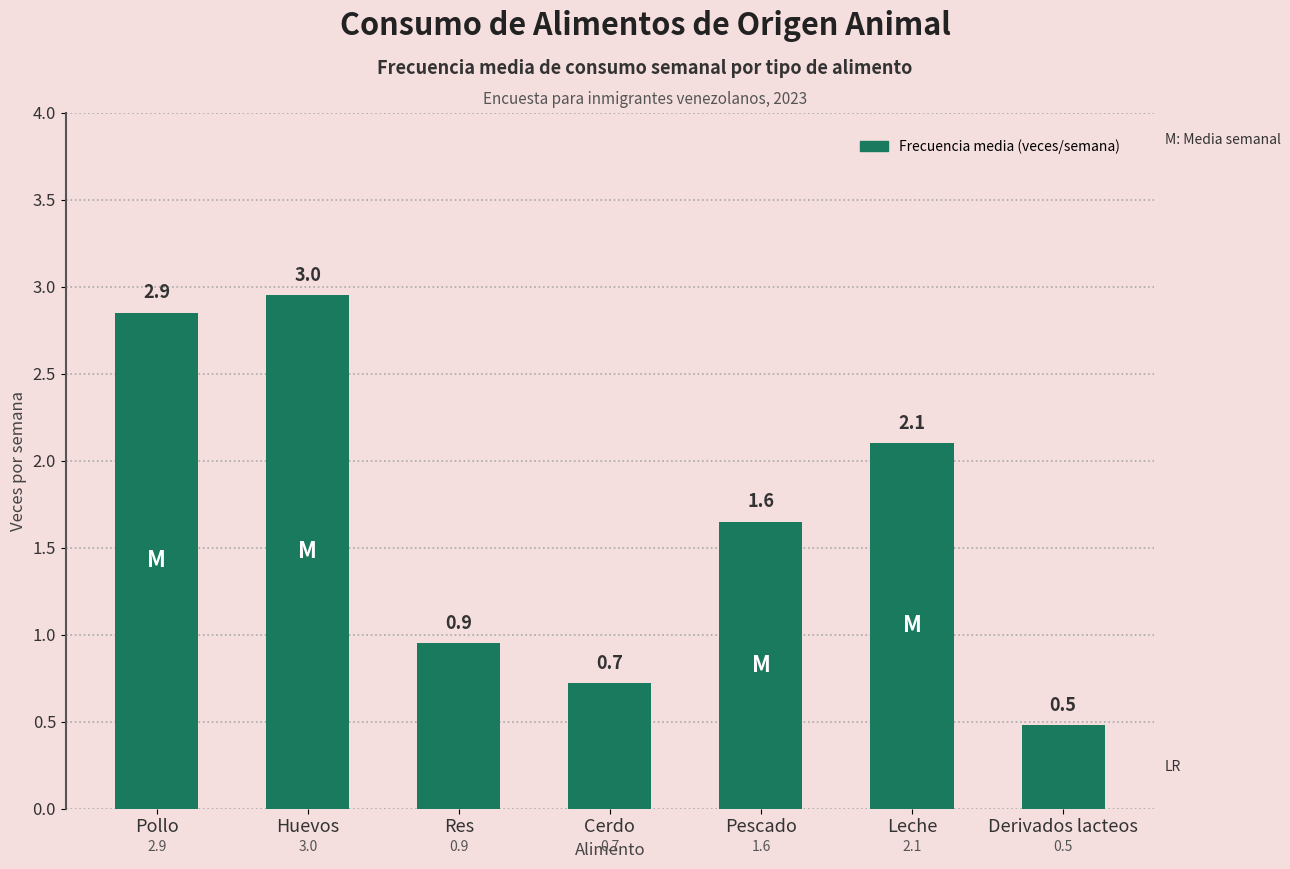

What is the change in value from Pollo to Pescado?

-1.2